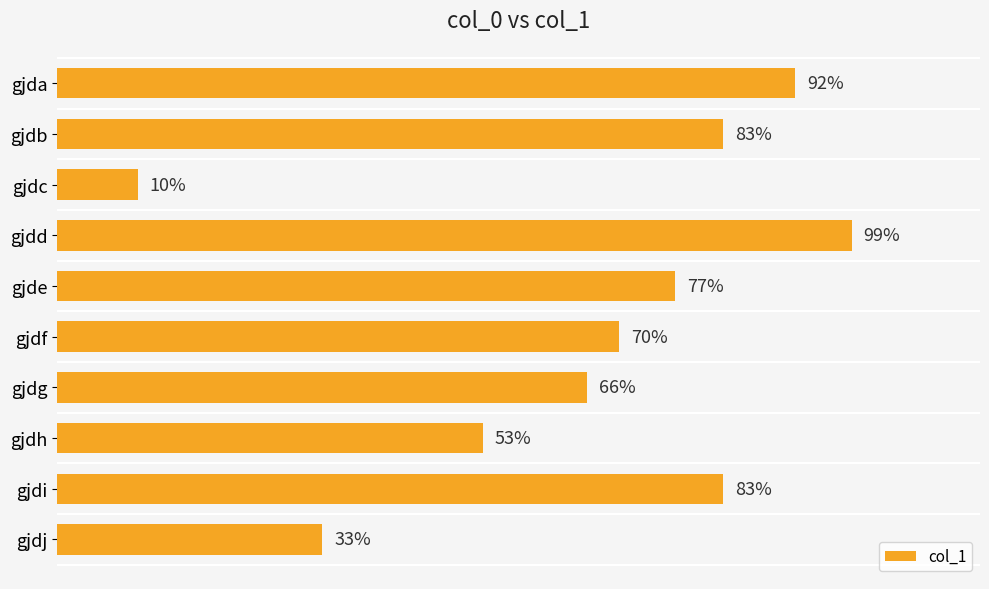

At which category does the chart reach its peak across all series?

gjdd